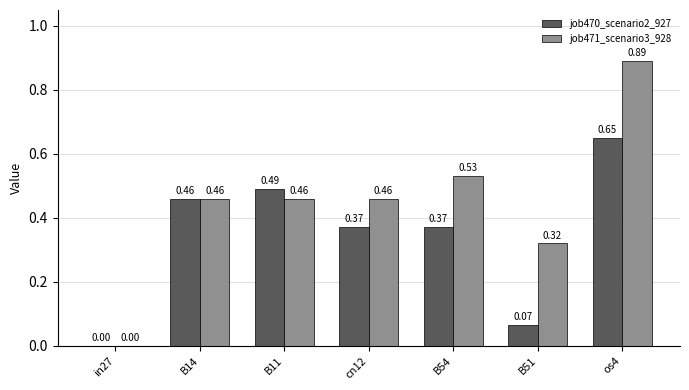

Between B51 and os4, which series saw the biggest shift?

job470_scenario2_927